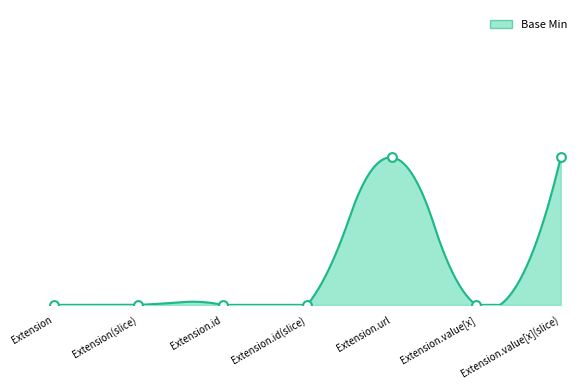

Which has a higher value, Extension or Extension.id?

Extension